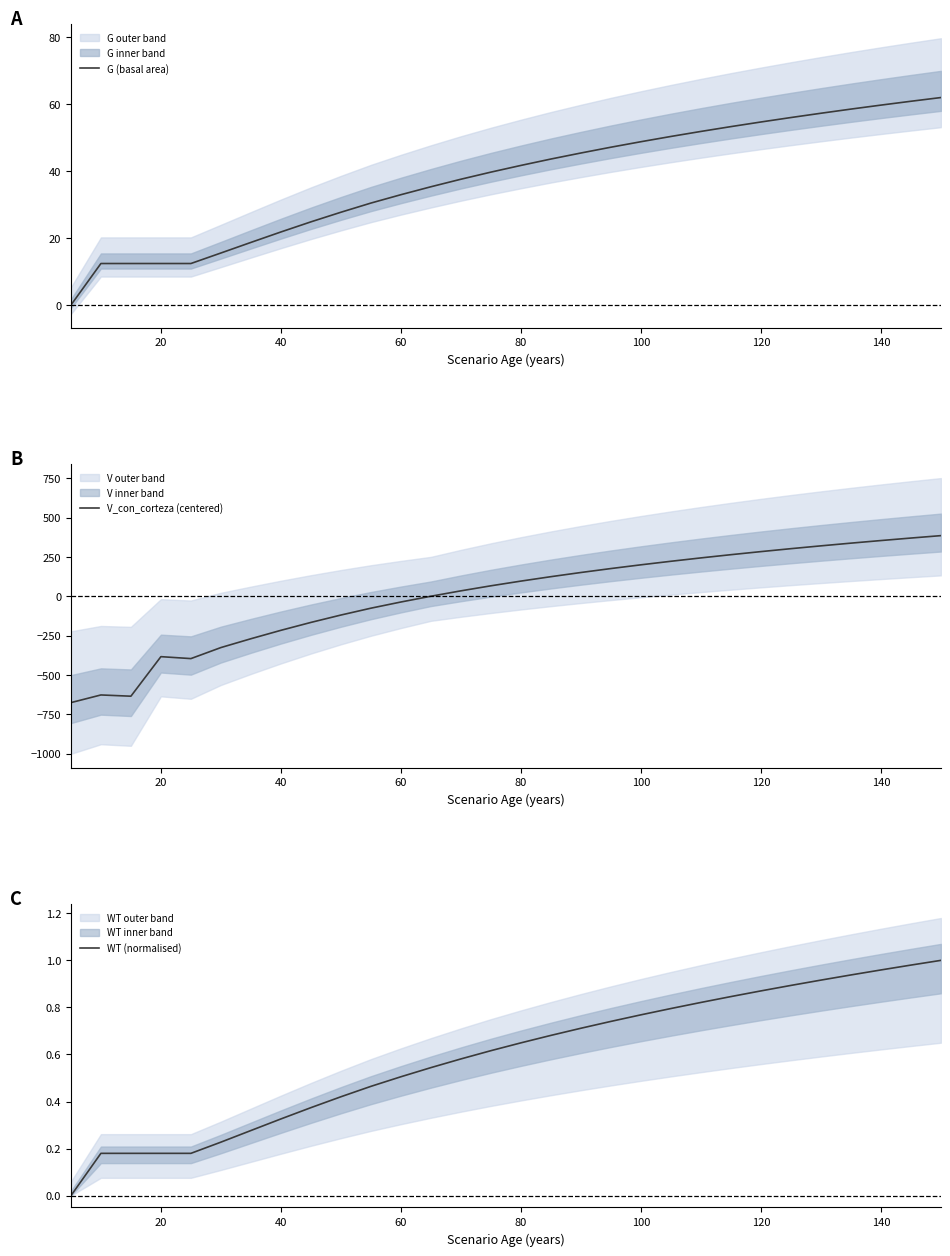

How many lines are shown in the chart?

3